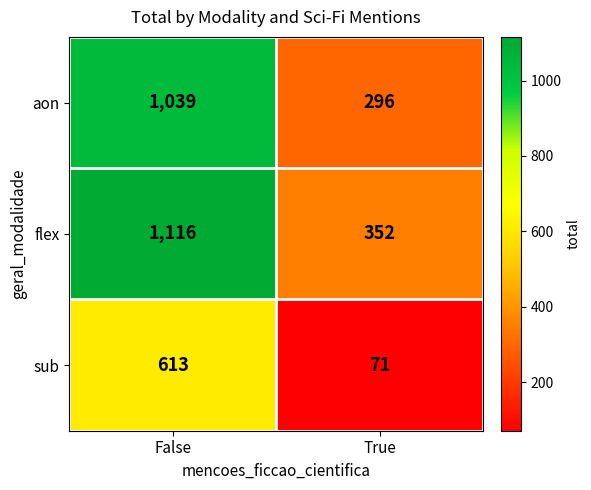

Reading left to right, what are all the values shown in this chart?

aon: 1039	296
flex: 1116	352
sub: 613	71